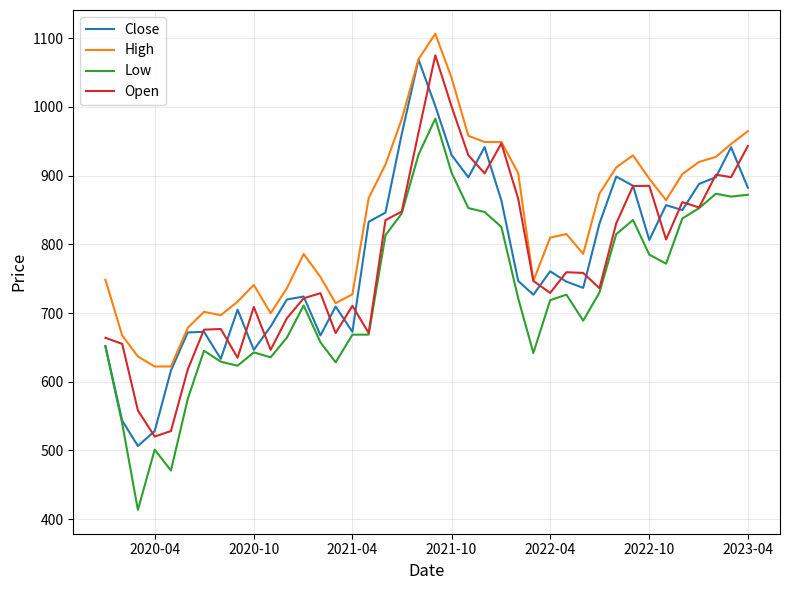

Which series has the largest total across all categories?

High